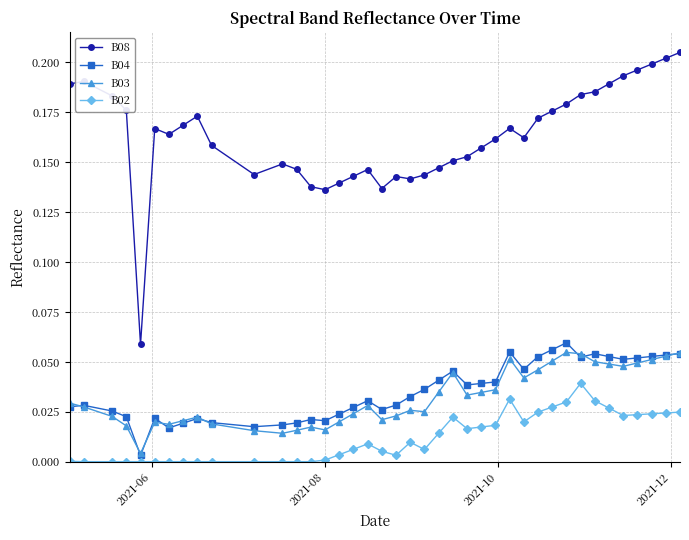

Which series has the largest total across all categories?

B08